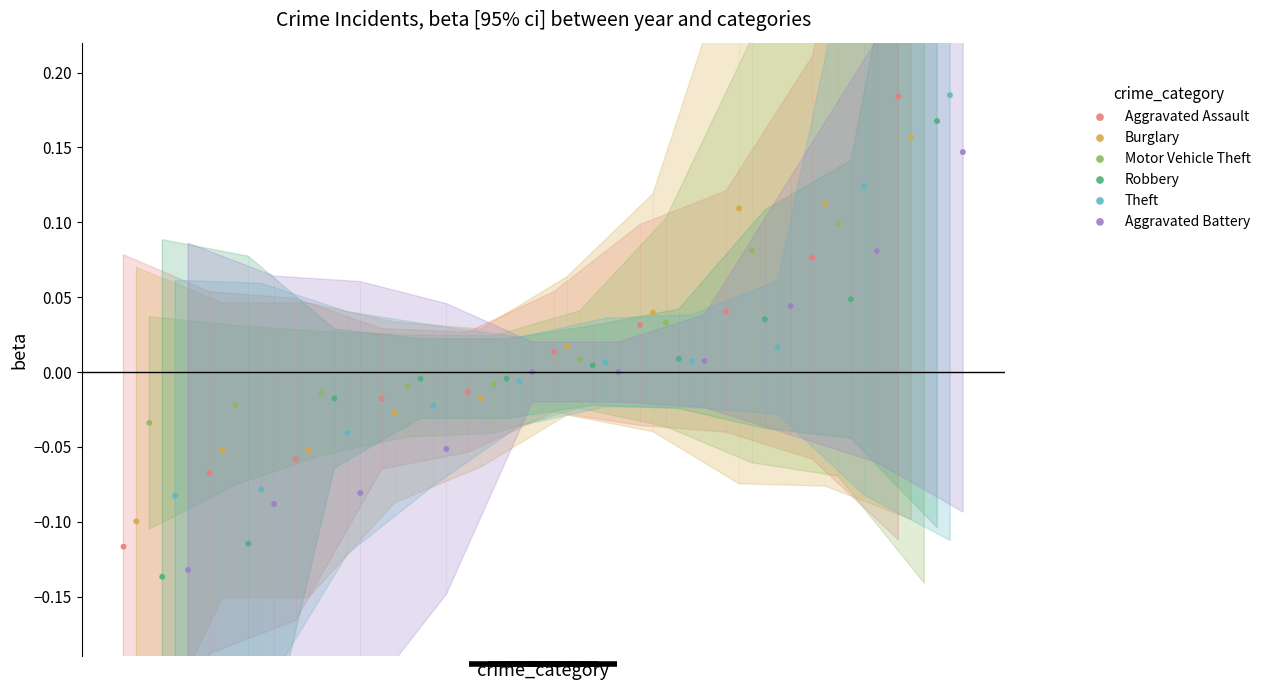

At how many categories does at least one series exceed 0?

5